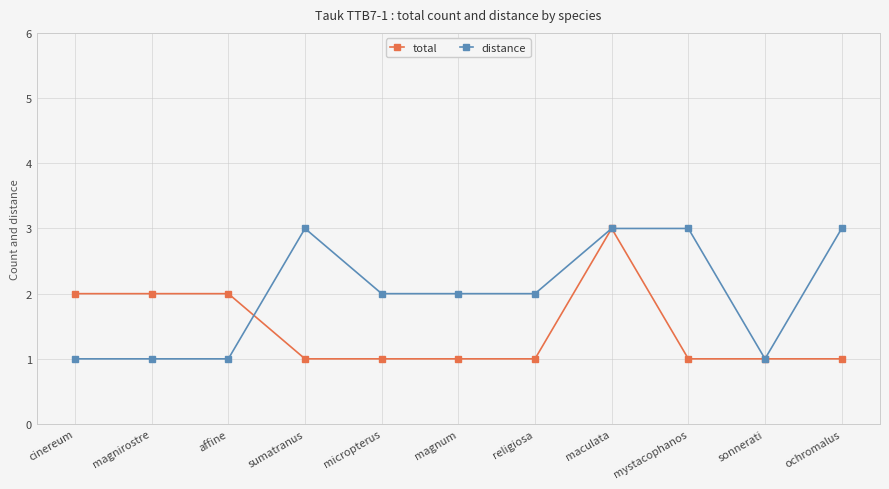

Count the number of data series in this chart.

2